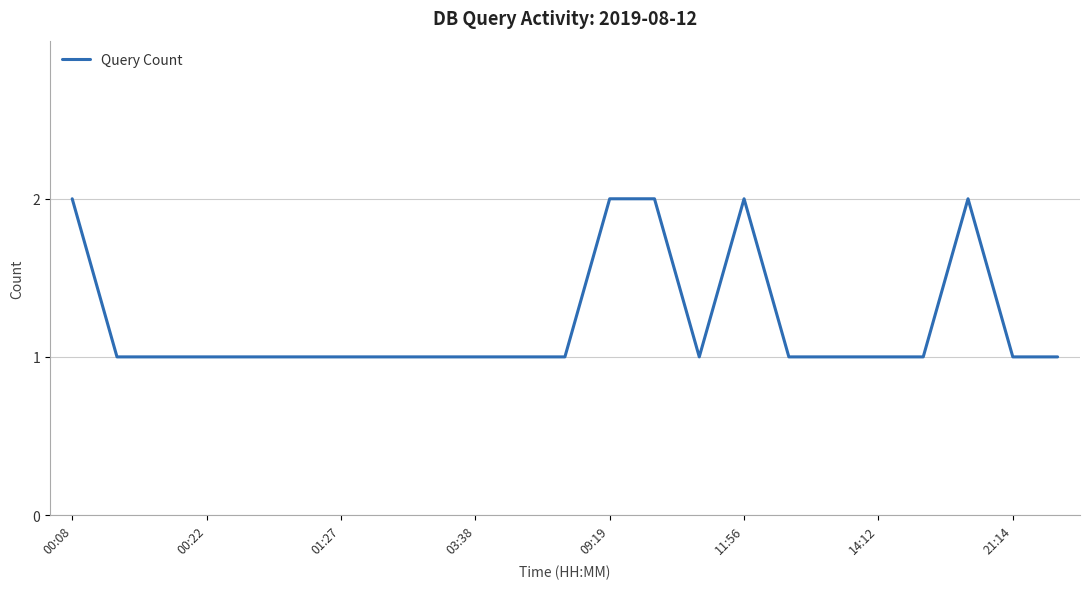

True or false: there are more than 0 points higher than both neighbors.

True